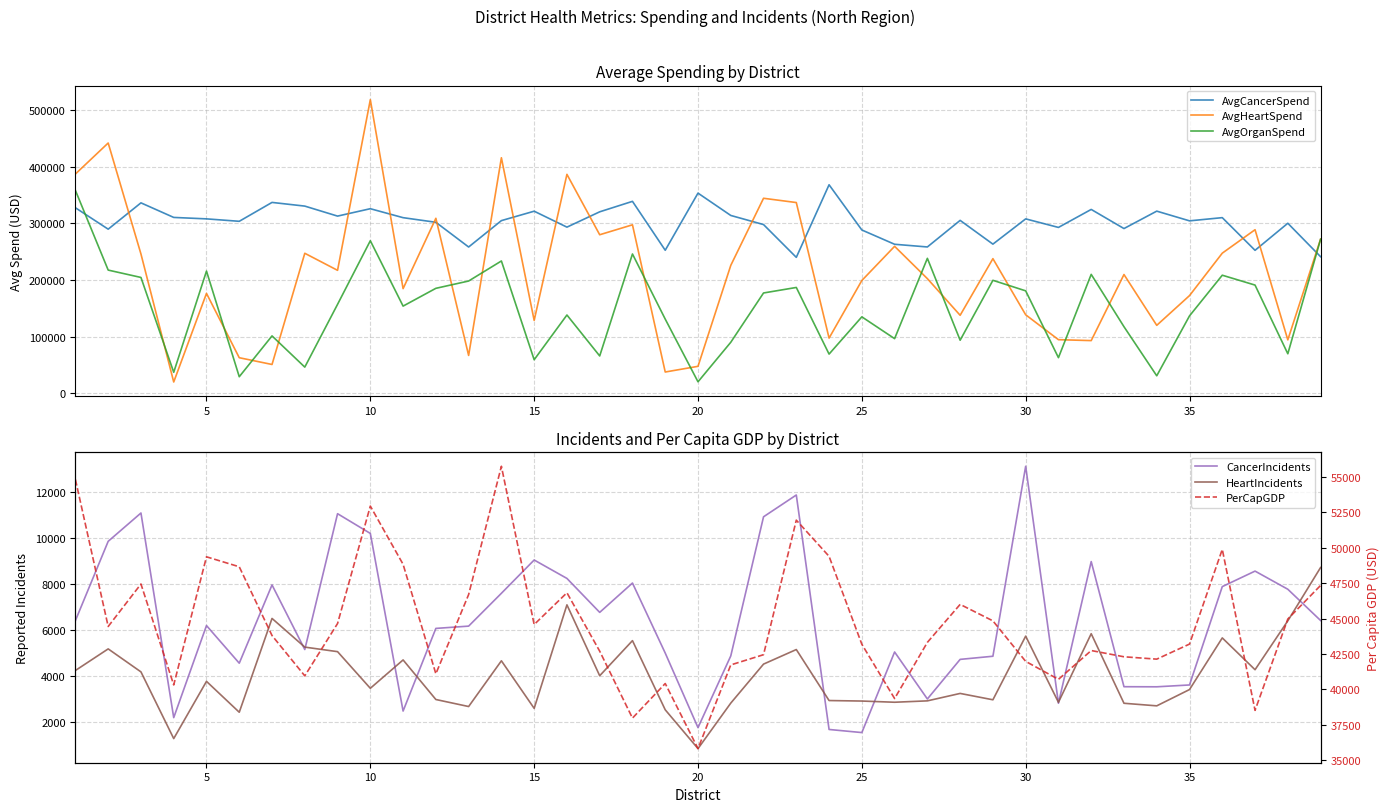

What is the lowest value of the PerCapGDP series?

35826.8